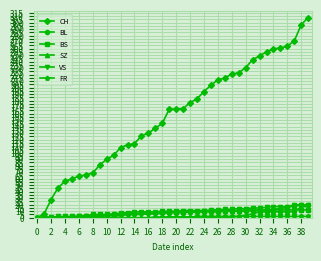

What is the value of the CH point at the 36th from the left?

261